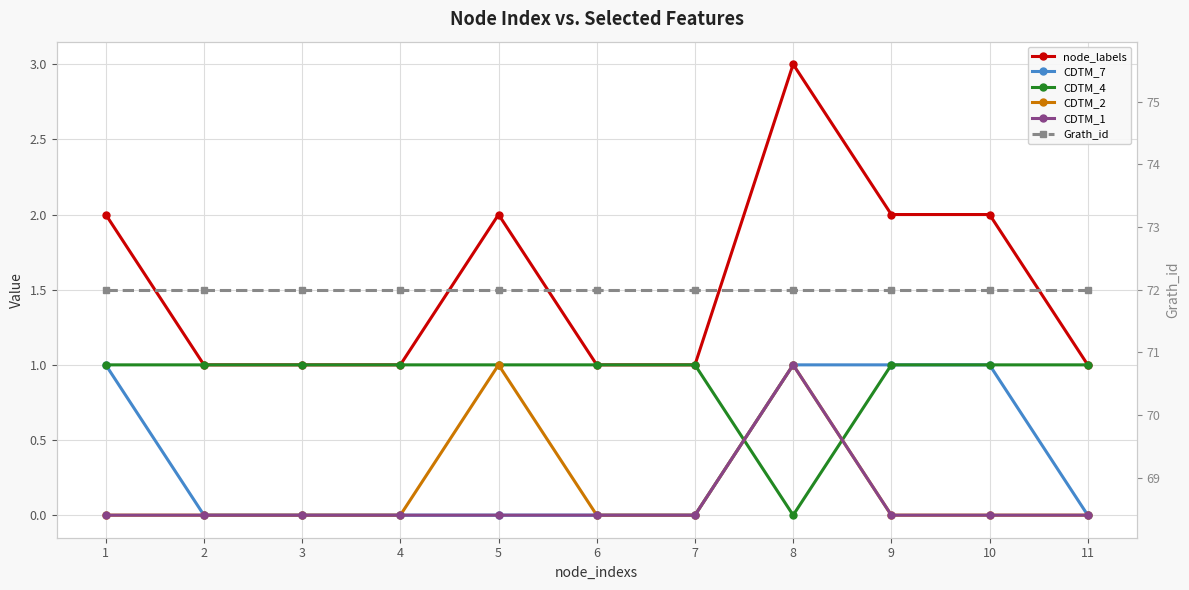

Count the number of data series in this chart.

6